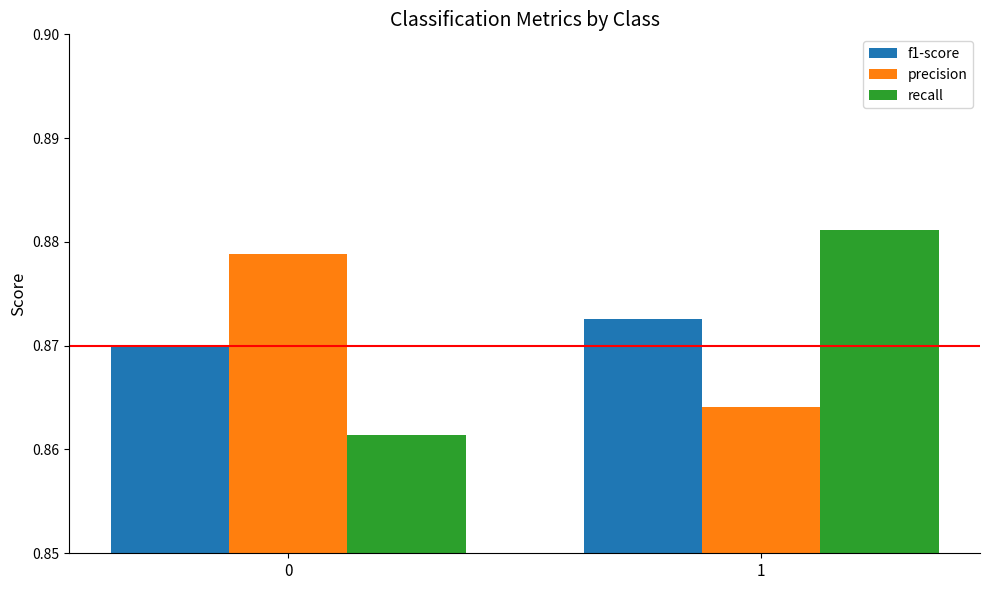

Which series has the largest range (max minus min)?

recall